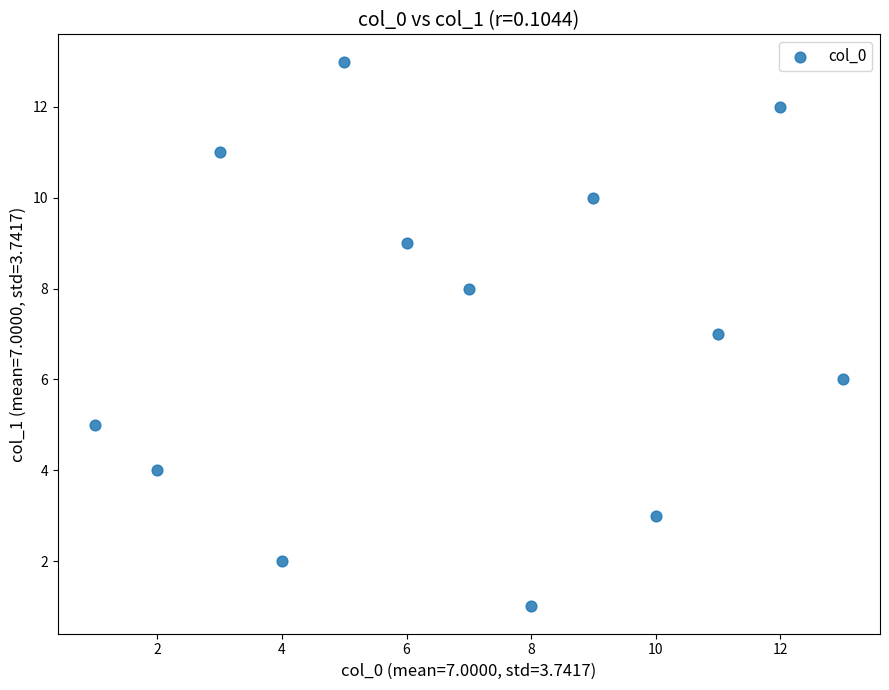

What is the range of Y values (max minus min)?

12